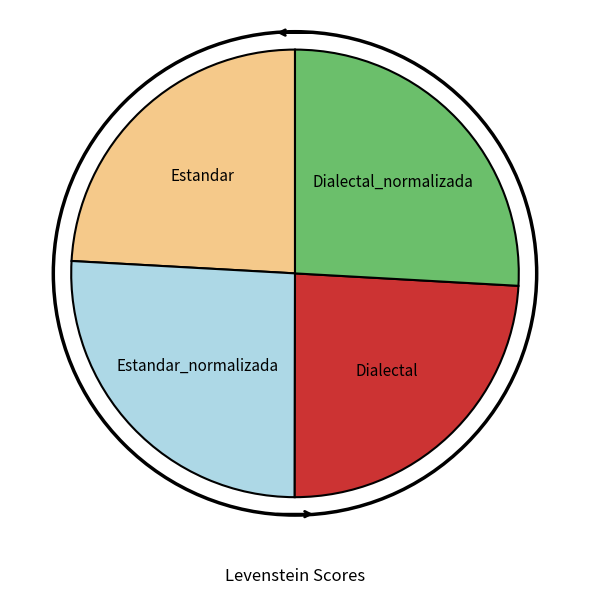

Is there any slice that represents more than half of the pie?

No